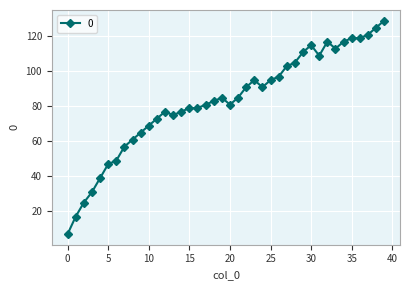

What is the value of the 13th point from the left?

77